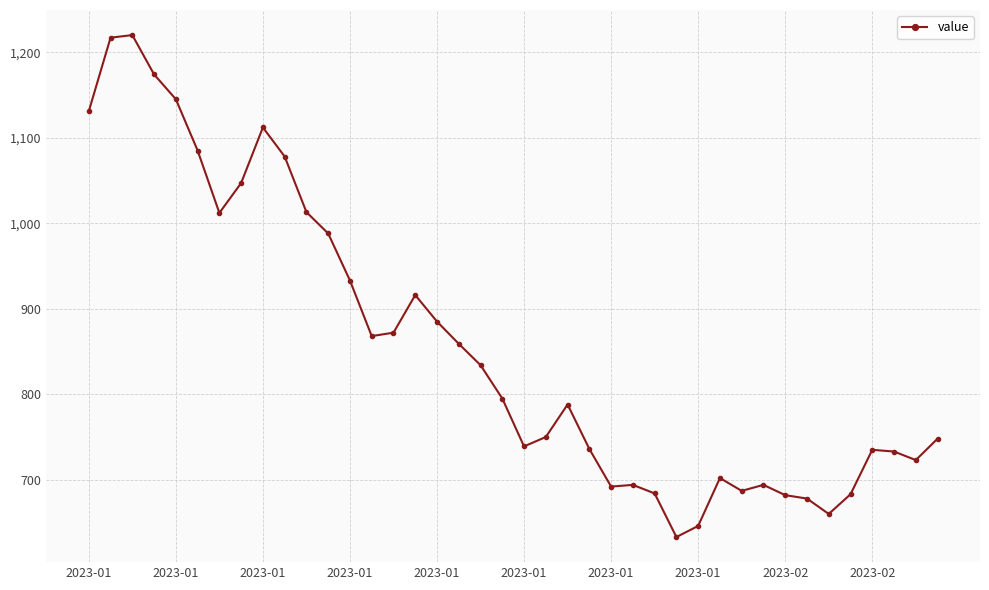

What is the maximum value shown in the chart?

1220